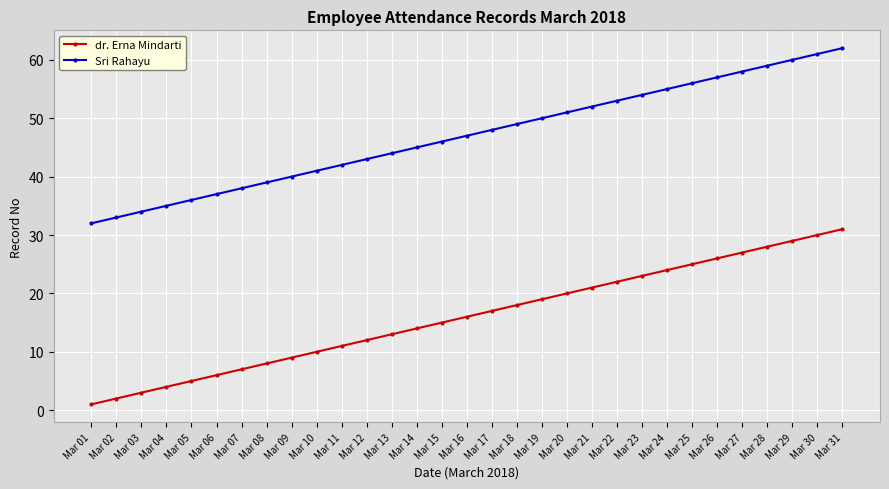

Rank the series by their maximum value, from highest to lowest.

Sri Rahayu, dr. Erna Mindarti